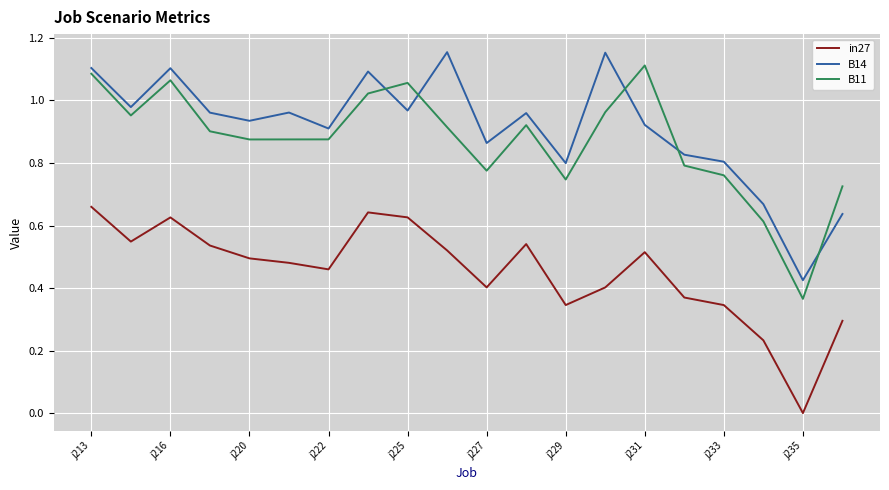

How many interior local valleys does the in27 series have?

5